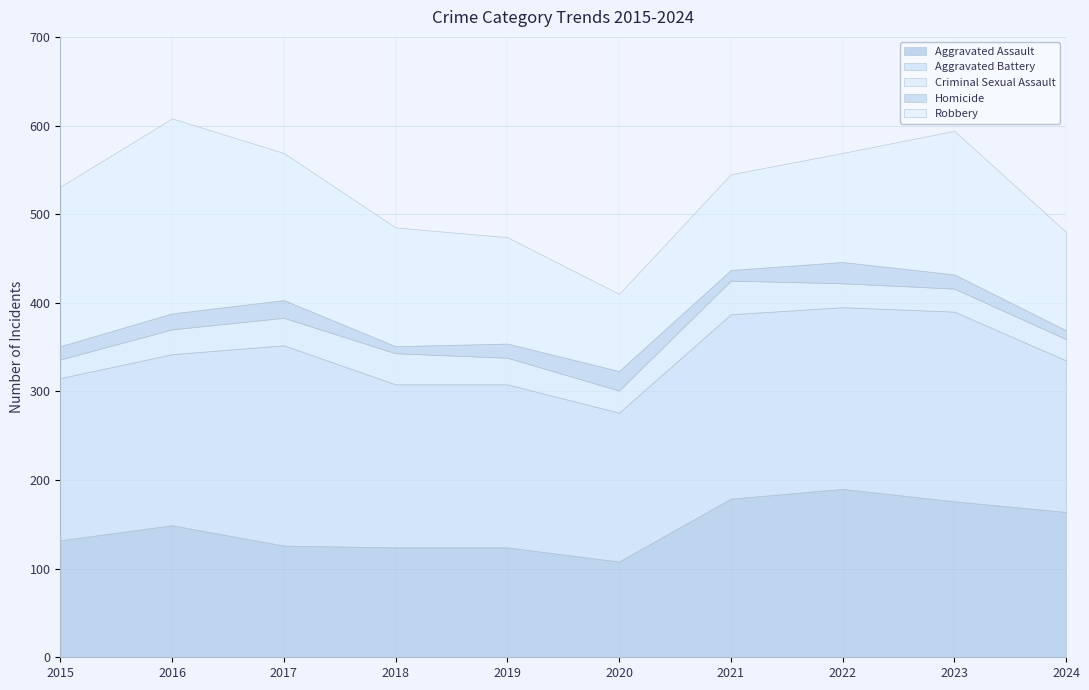

Between 2015 and 2017, which series saw the biggest shift?

Aggravated Battery